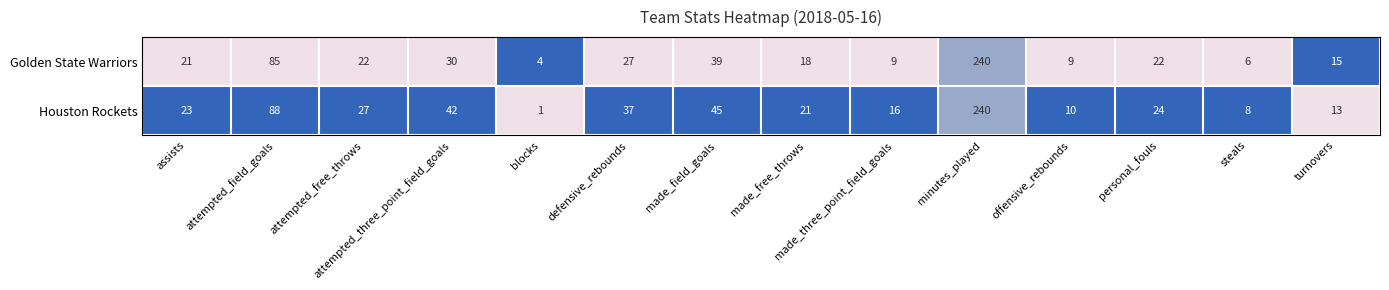

Count the number of data series in this chart.

2